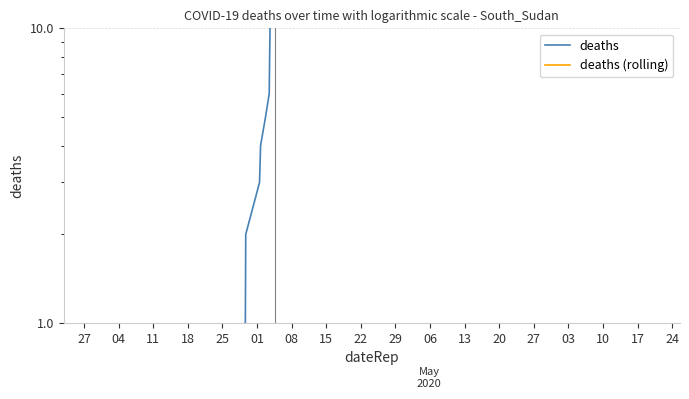

Reading left to right, what are all the values shown in this chart?

deaths: 0.5	1.0	2.0	3.0	4.0	5.0	6.0	7.0	9.0	10.0	12.0	14.0	15.0	14.0	13.0	14.0	15.0	16.0	15.0	16.0	17.0	18.0	17.0	16.0	15.0	16.0	17.0
deaths (rolling): 0.5	0.5	0.5	0.5	0.5	0.5	0.5	0.5	0.5	0.5	0.5	0.5	0.5	0.5	0.5	0.5	0.5	0.5	0.5	0.5	0.5	0.5	0.5	0.5	0.5	0.5	0.5